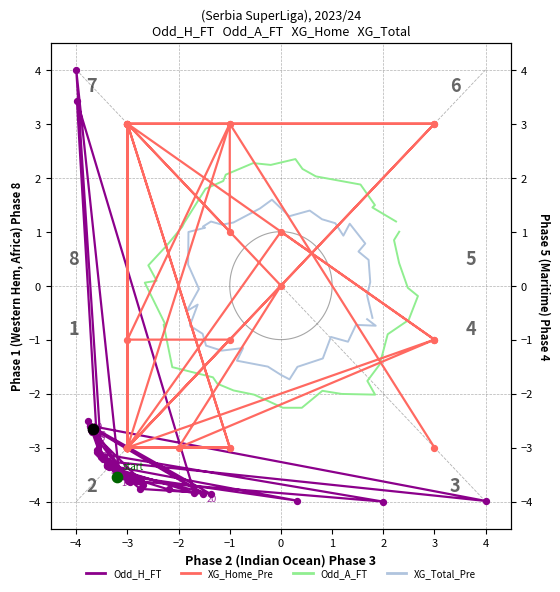

What is the total value across all series at 1?

-3.5